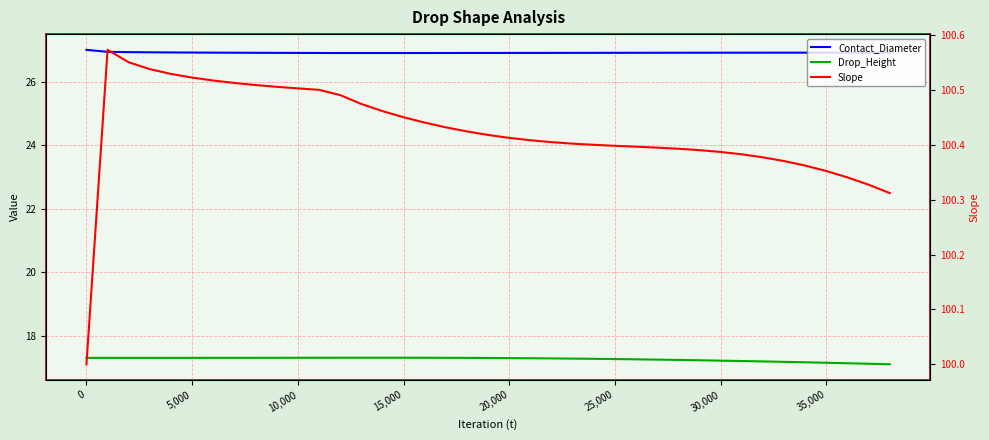

How many series are shown in this chart?

3